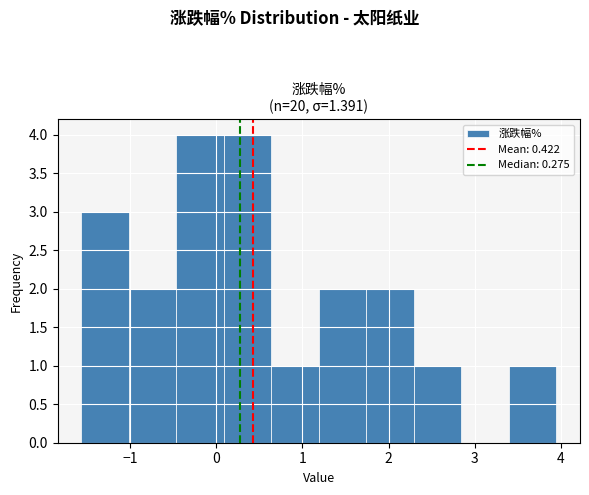

How tall is the bar that spans 3.4 to 4.0 on the x-axis? Neither the bar edges nor the heights are printed on the chart, so give them approximately, as read against the axes.

1